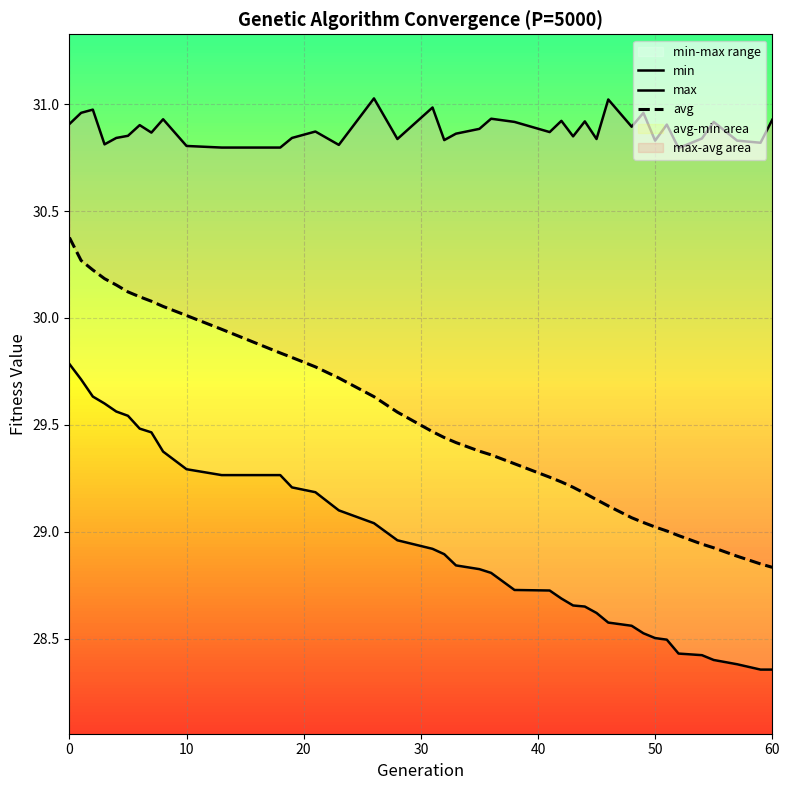

True or false: avg and max cross at least once.

False